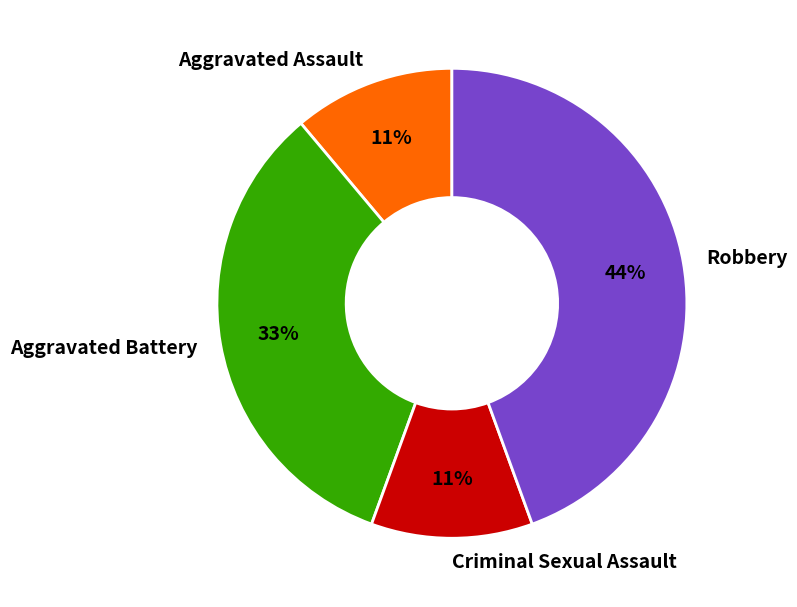

The Aggravated Battery slice represents 33% of the pie. True or false?

True